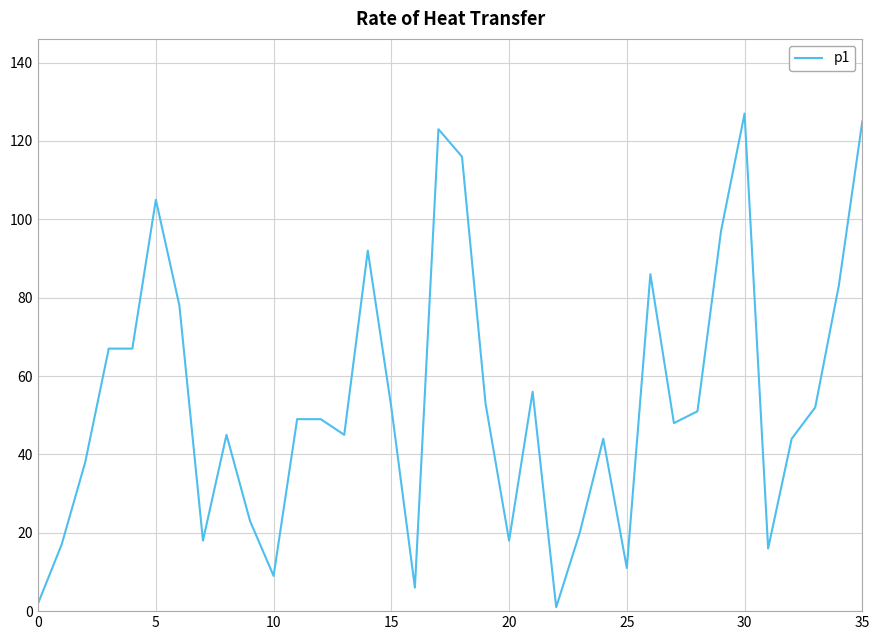

What is the smallest value displayed?

1